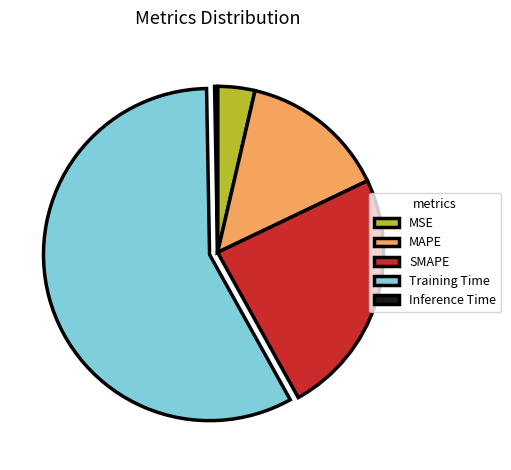

Which has a higher value, SMAPE or MSE?

SMAPE